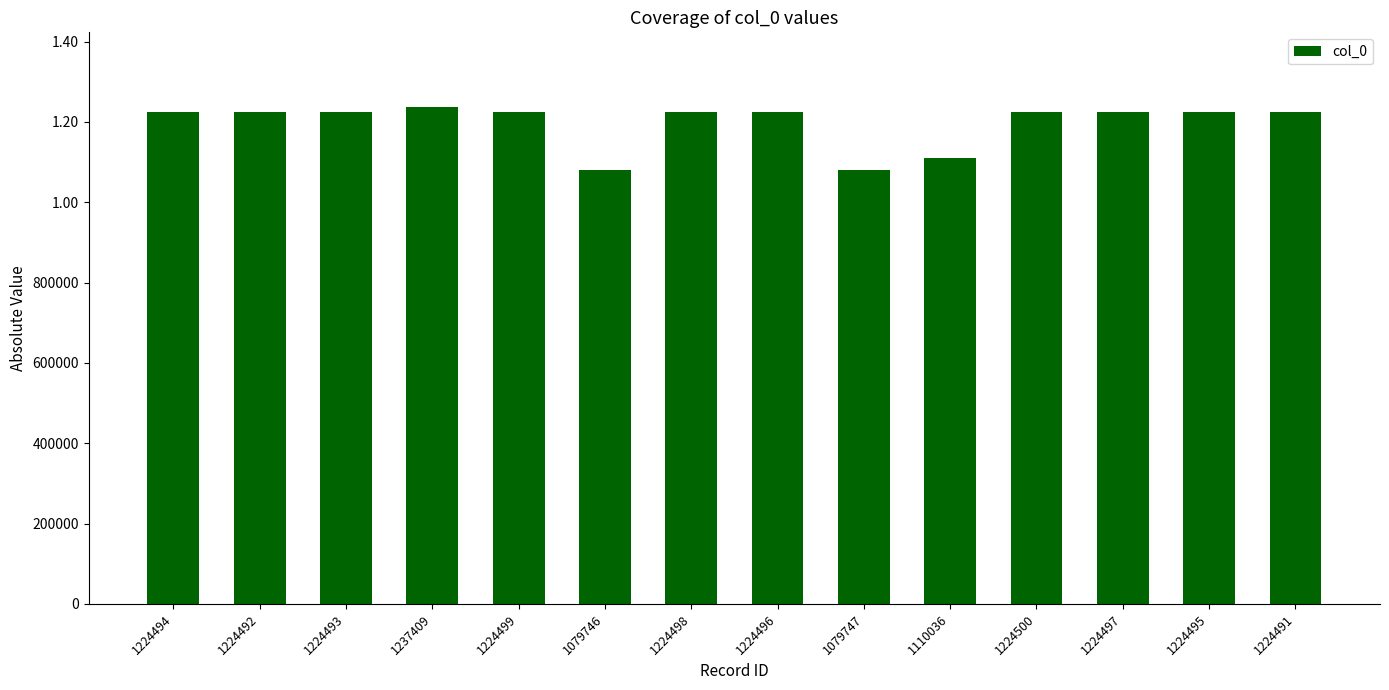

What is the difference between the values at 1224492 and 1224499?

7